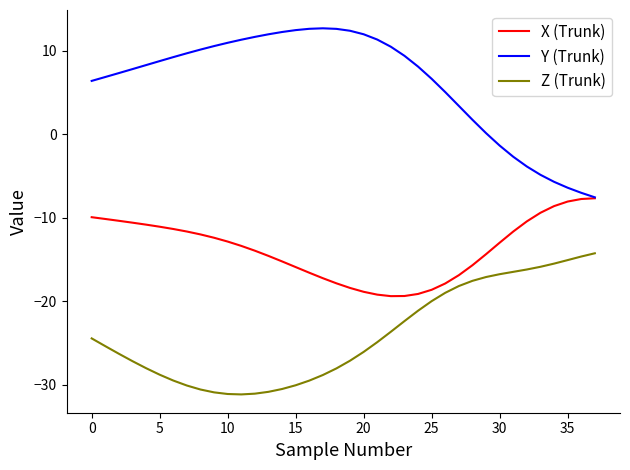

List the series in order of their peak value, highest first.

Y (Trunk), X (Trunk), Z (Trunk)